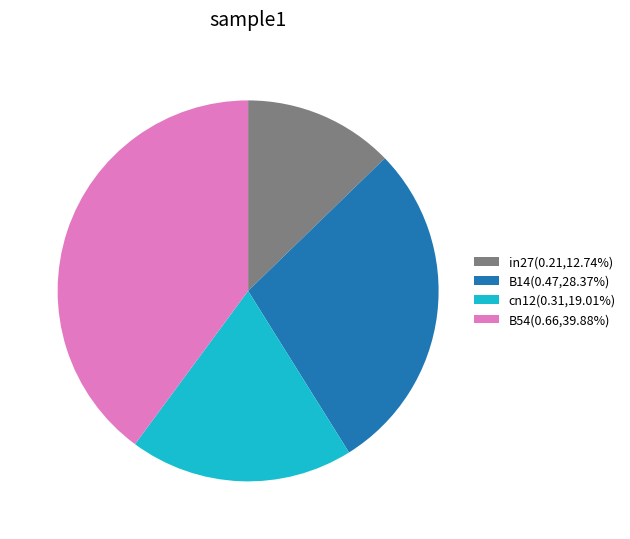

Do B14(0.47,28.37%) and cn12(0.31,19.01%) together represent more than half of the pie?

No